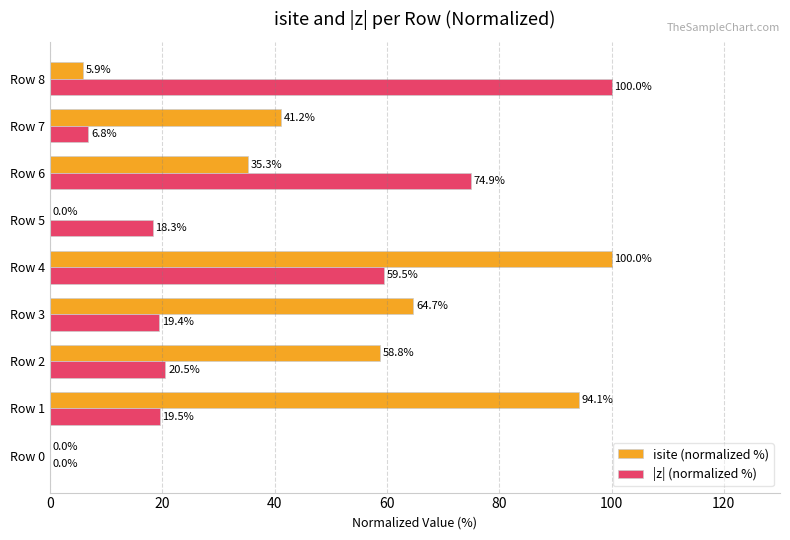

Which series has the largest total across all categories?

isite (normalized %)